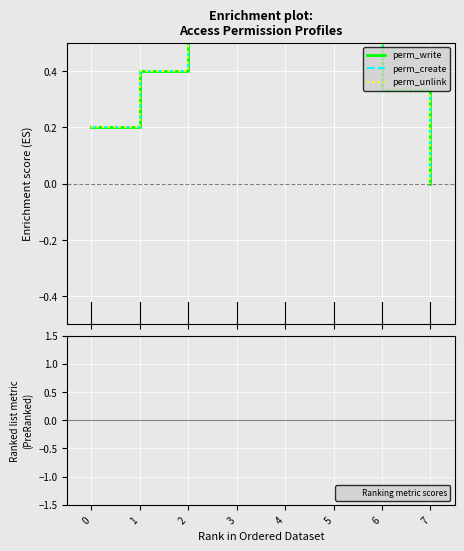

What are all the series names shown in the legend?

perm_write, perm_create, perm_unlink, Ranking metric scores